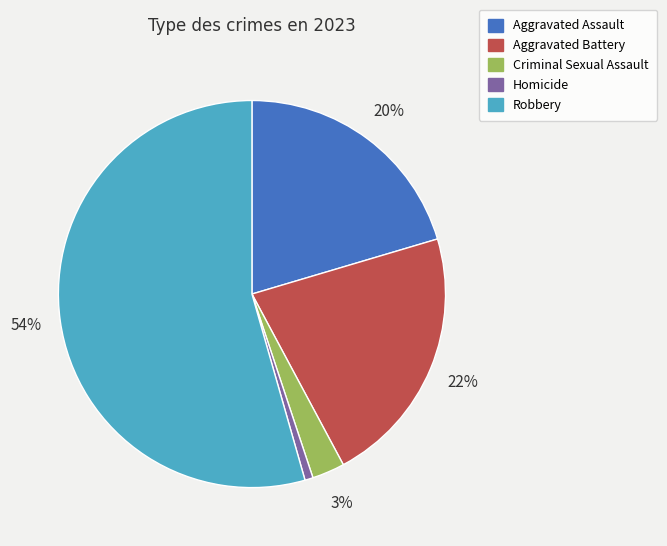

To the nearest percent, what portion does Robbery represent?

54%